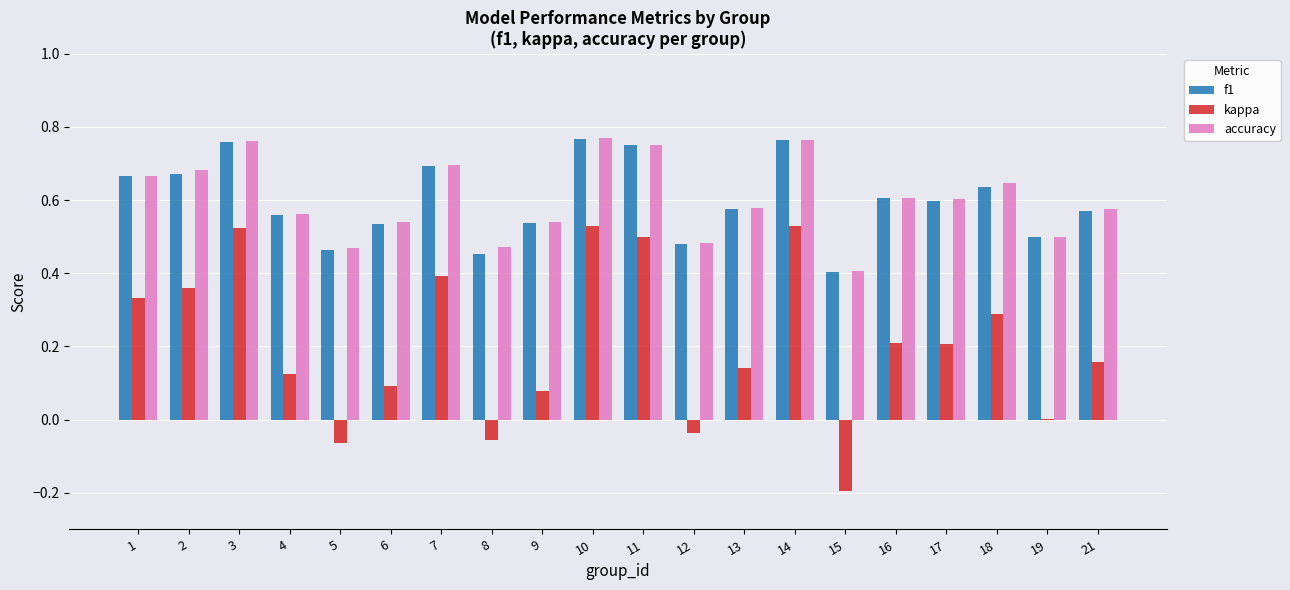

Is it true that f1 equals 0.9 at 12?

False